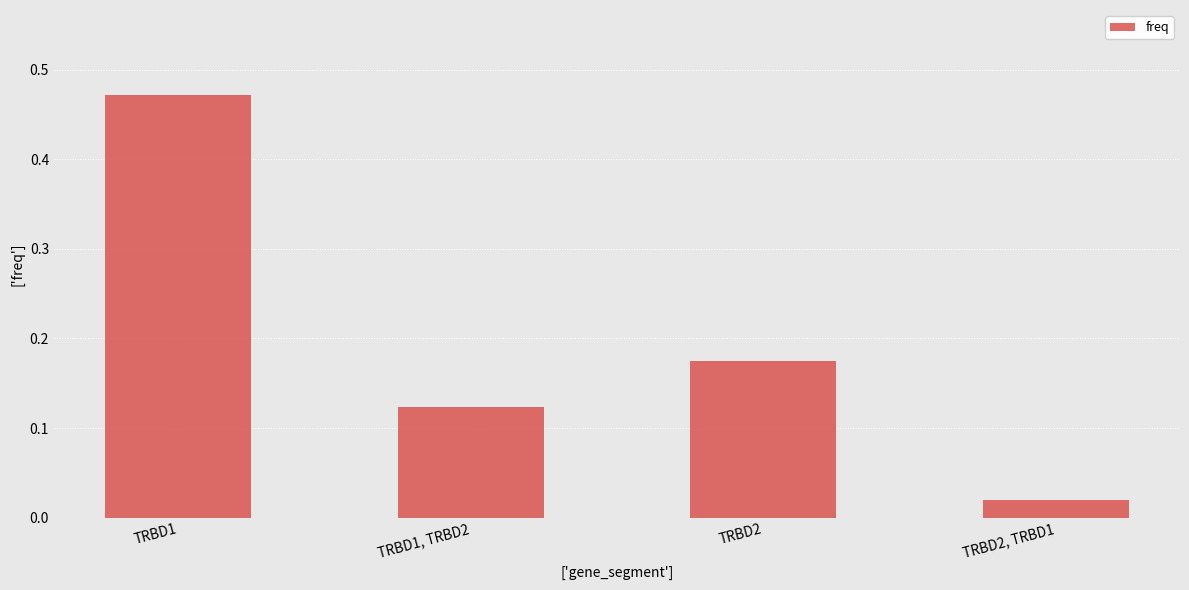

Which category has the highest value across all series?

TRBD1